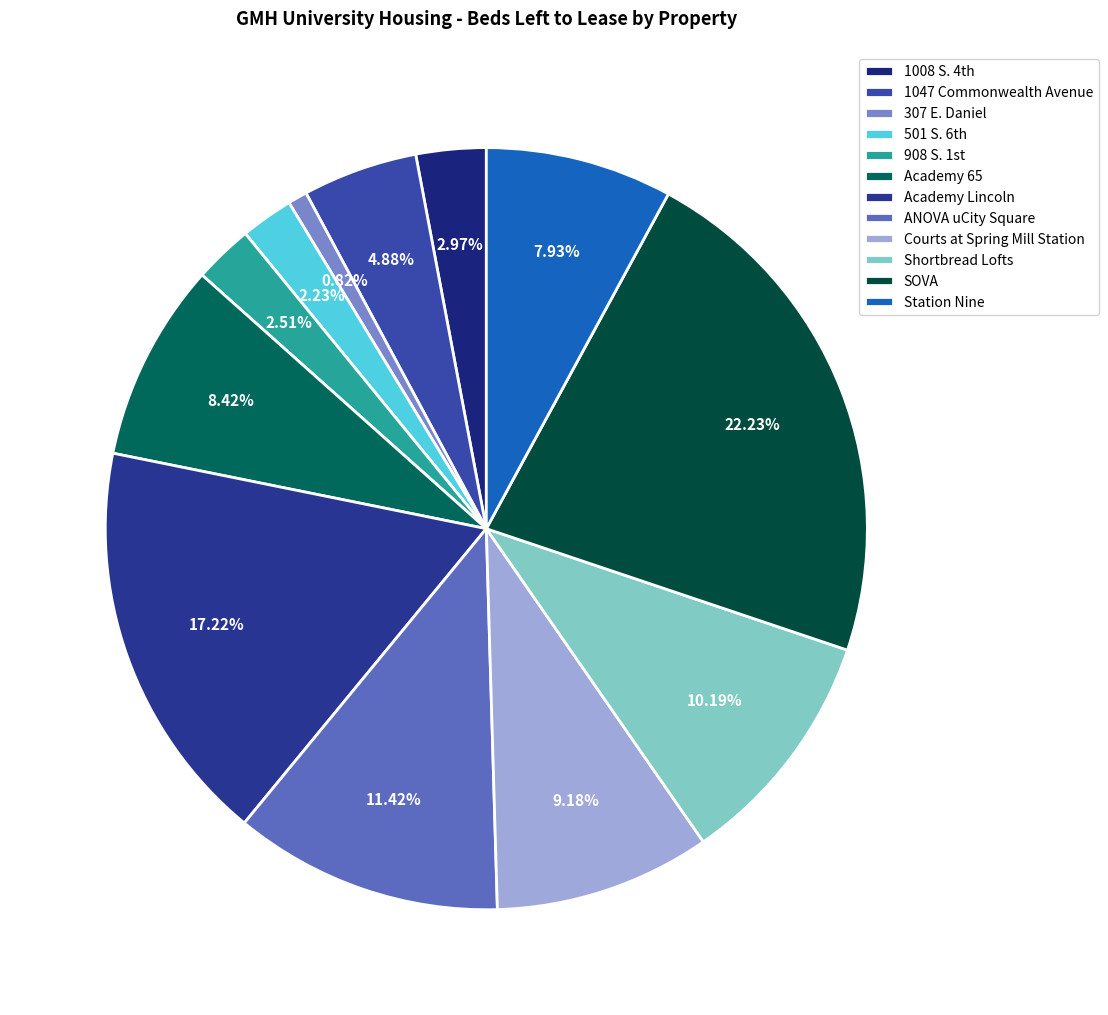

To the nearest percent, what is the combined percentage of 1047 Commonwealth Avenue and Courts at Spring Mill Station?

14%